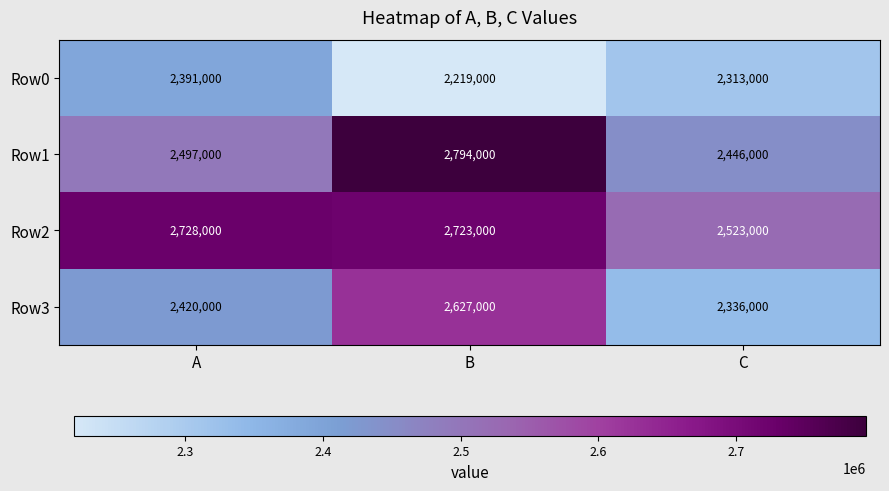

What is the greatest value displayed?

2794000